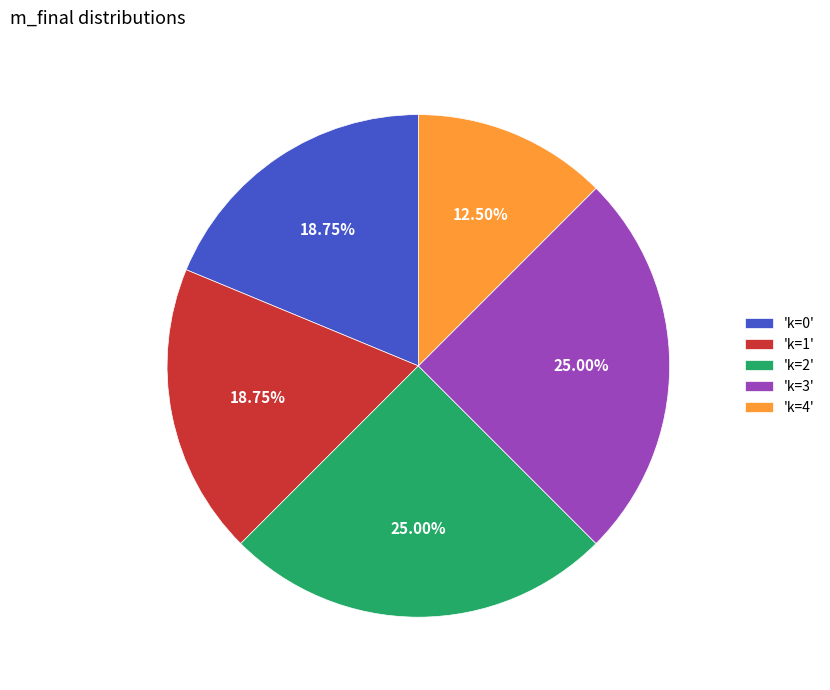

Does 'k=1' represent more than half of the total?

No